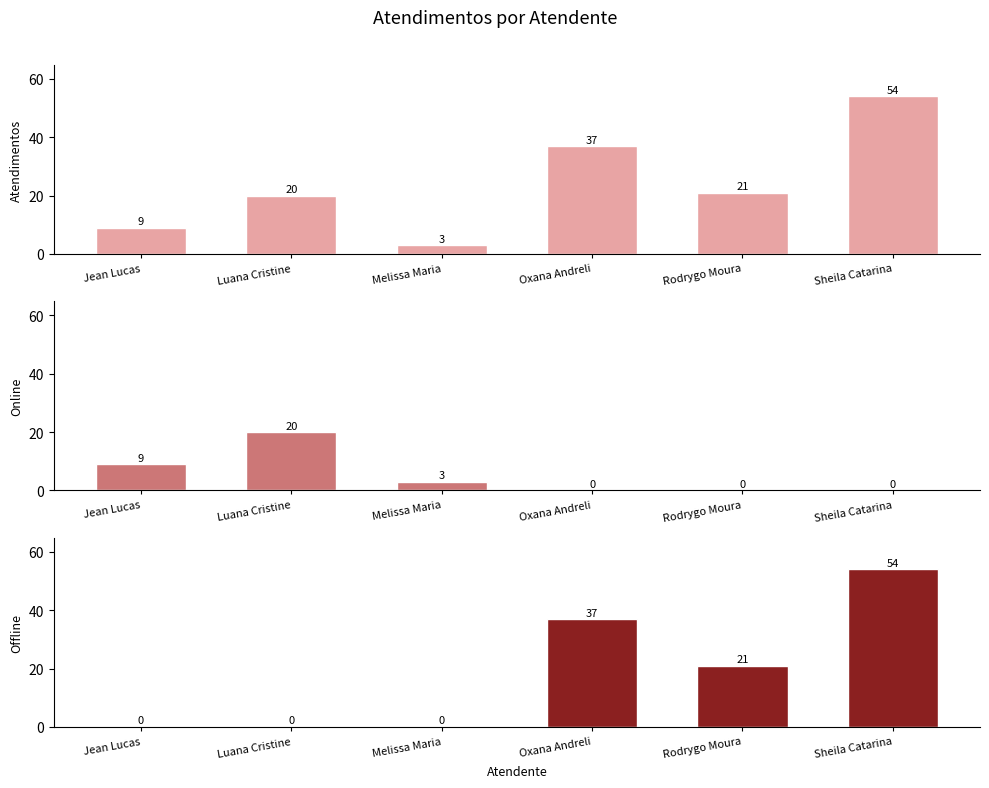

What is the sum of all Online values?

32